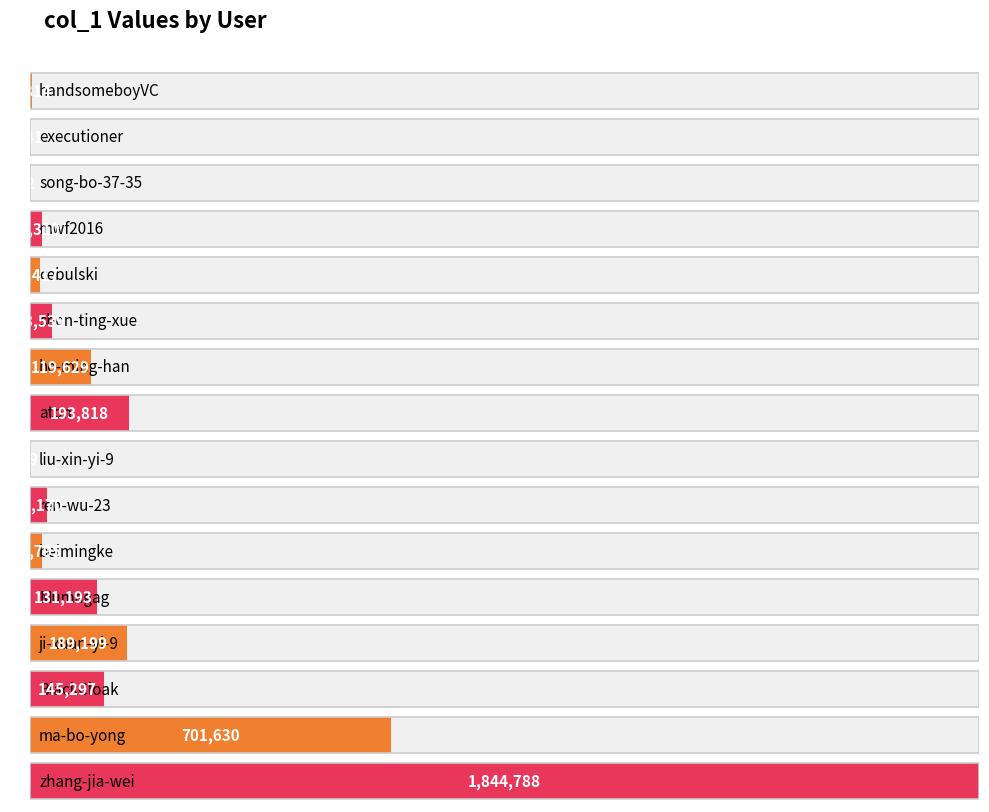

Rank the categories by value from highest to lowest.

zhang-jia-wei, ma-bo-yong, aton, ji-xuan-yi-9, BlackCloak, Mumagag, he-ming-han, shen-ting-xue, ren-wu-23, beimingke, mwf2016, cebulski, handsomeboyVC, executioner, liu-xin-yi-9, song-bo-37-35